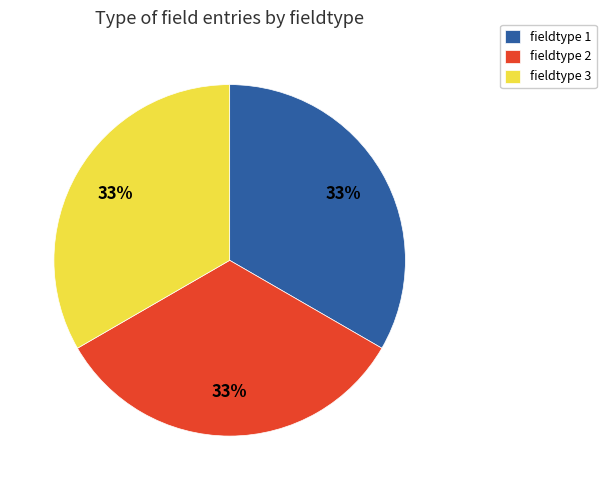

What is the ratio of the value at fieldtype 3 to the value at fieldtype 1?

1.0